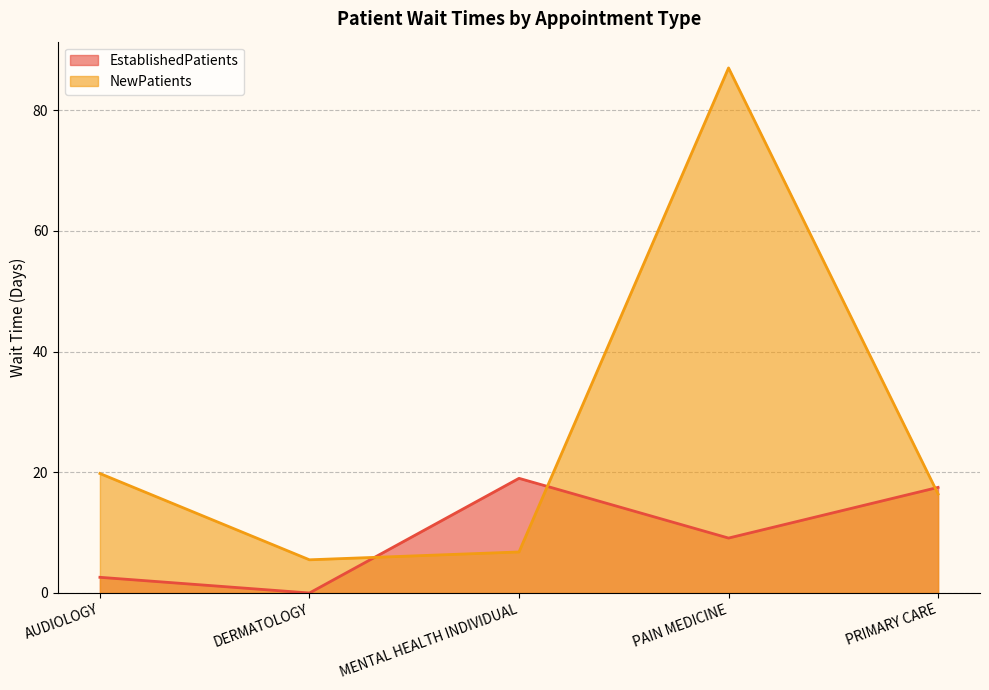

What is the total value across all series at MENTAL HEALTH INDIVIDUAL?

25.8